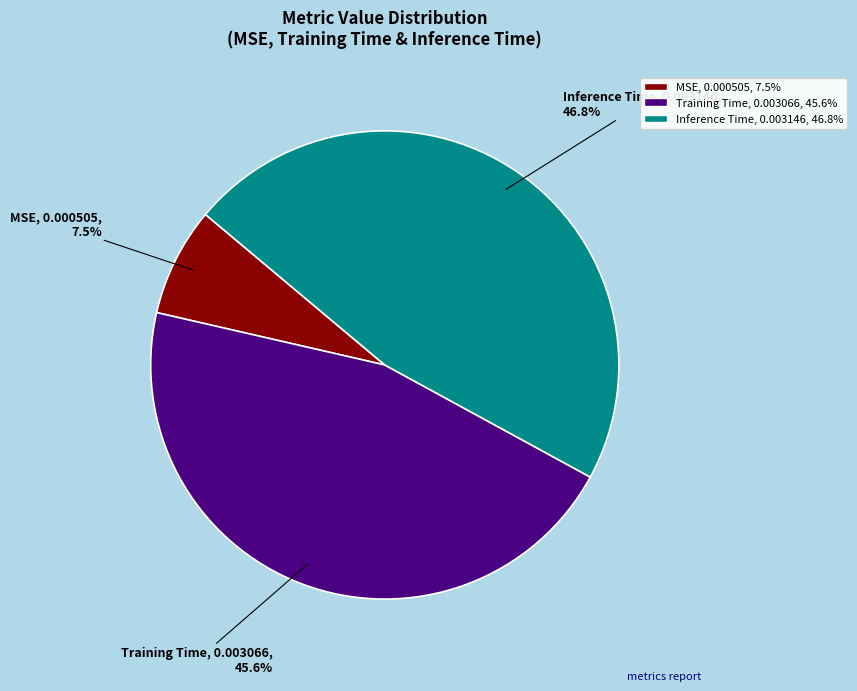

Rank the categories by value from lowest to highest.

MSE, Training Time, Inference Time